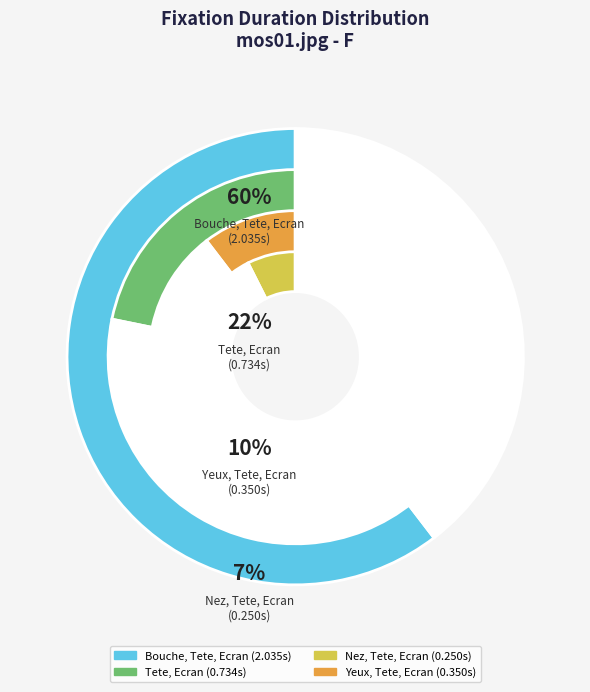

Does Bouche, Tete, Ecran (12) represent more than half of the total?

No